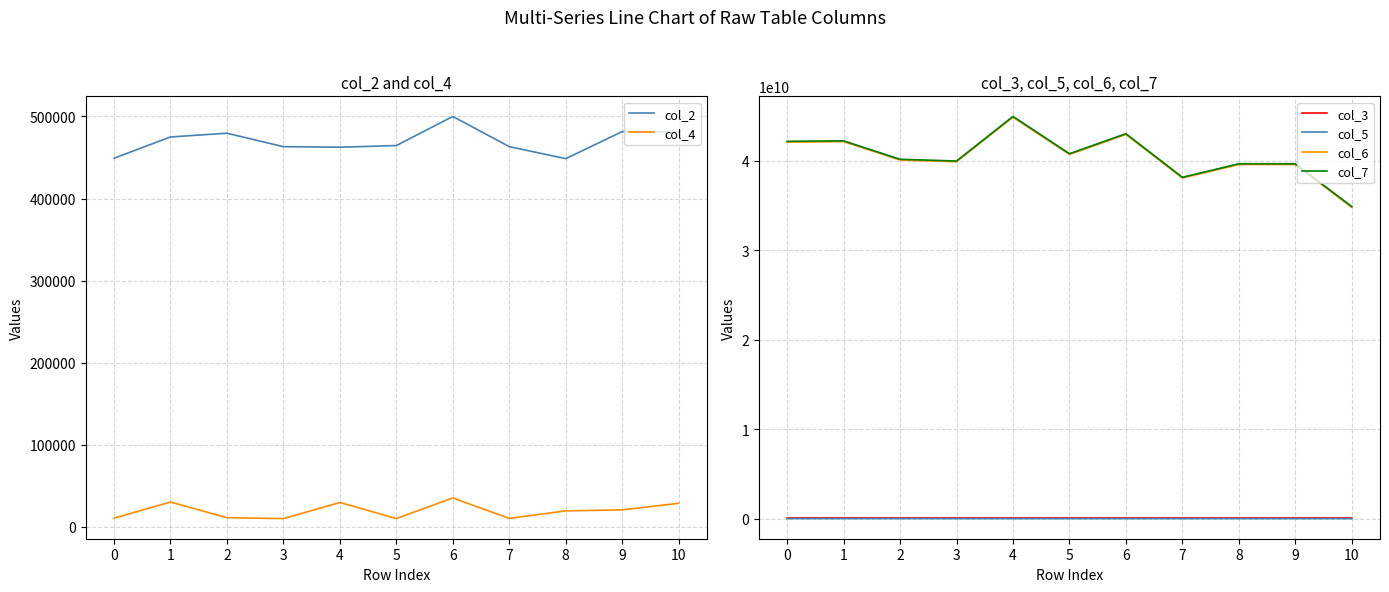

How many values in the col_3 series are below 76536792?

5